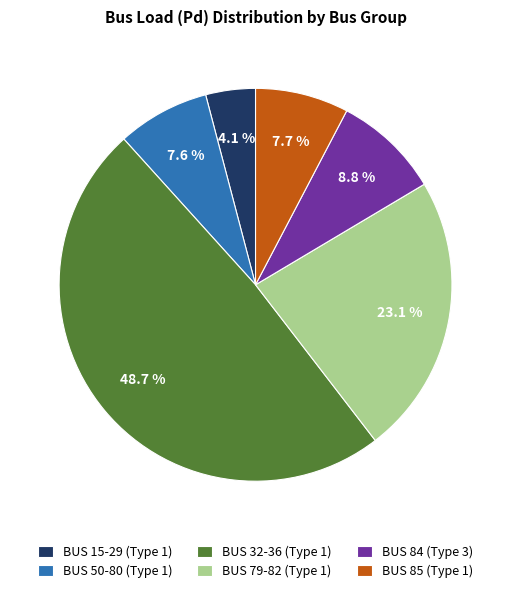

Which has a higher value, BUS 15-29 (Type 1) or BUS 85 (Type 1)?

BUS 85 (Type 1)